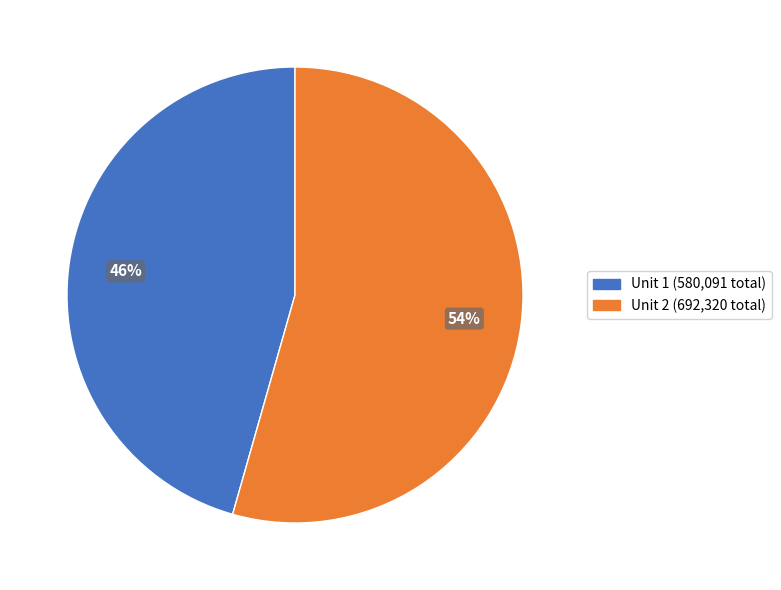

The Unit 2 slice represents 41% of the pie. True or false?

False